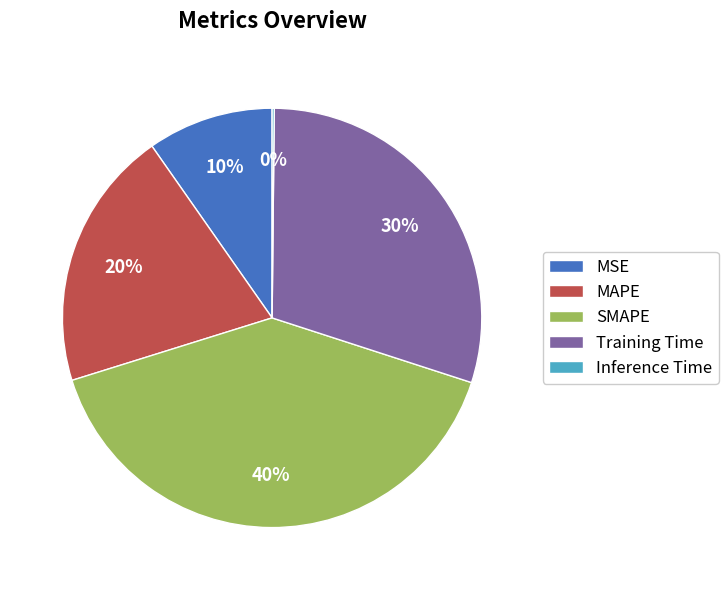

Which category has the biggest portion of the pie?

SMAPE